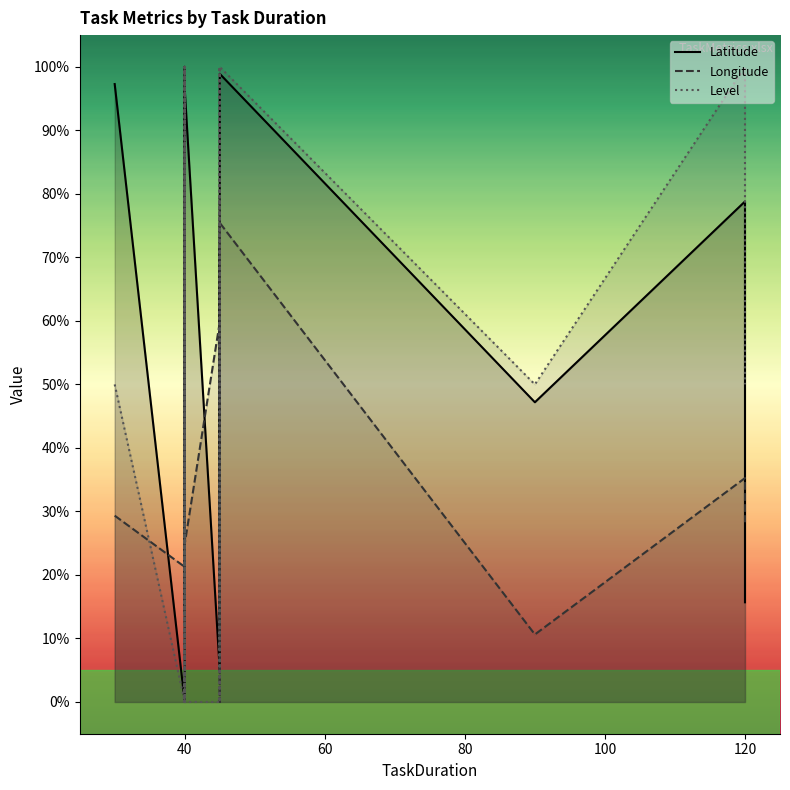

What is the difference between the second highest and minimum values in the Latitude series?

98.9